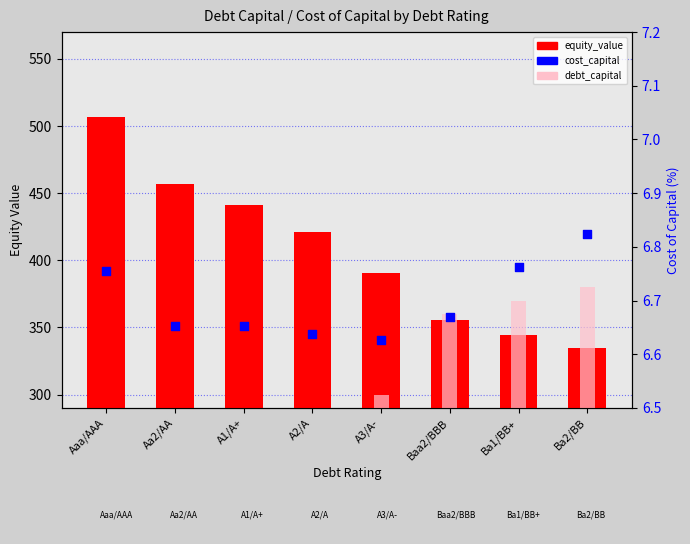

Which series has the largest total across all categories?

equity_value